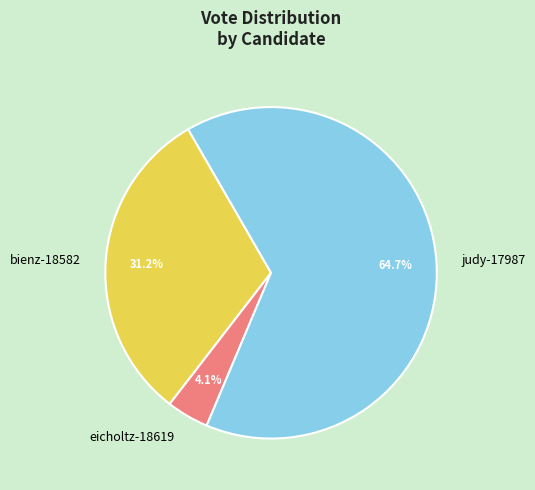

To the nearest percent, what is the average slice percentage?

33%